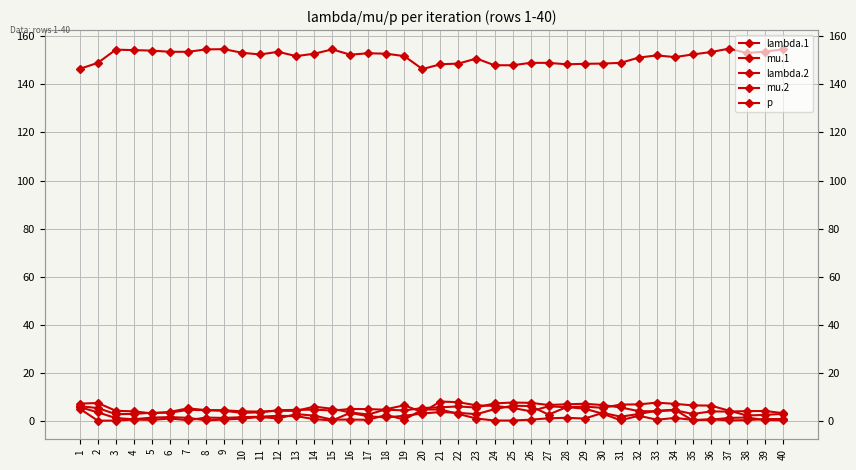

Rank the series at 8 from lowest to highest value.

mu.2, mu.1, lambda.1, lambda.2, p